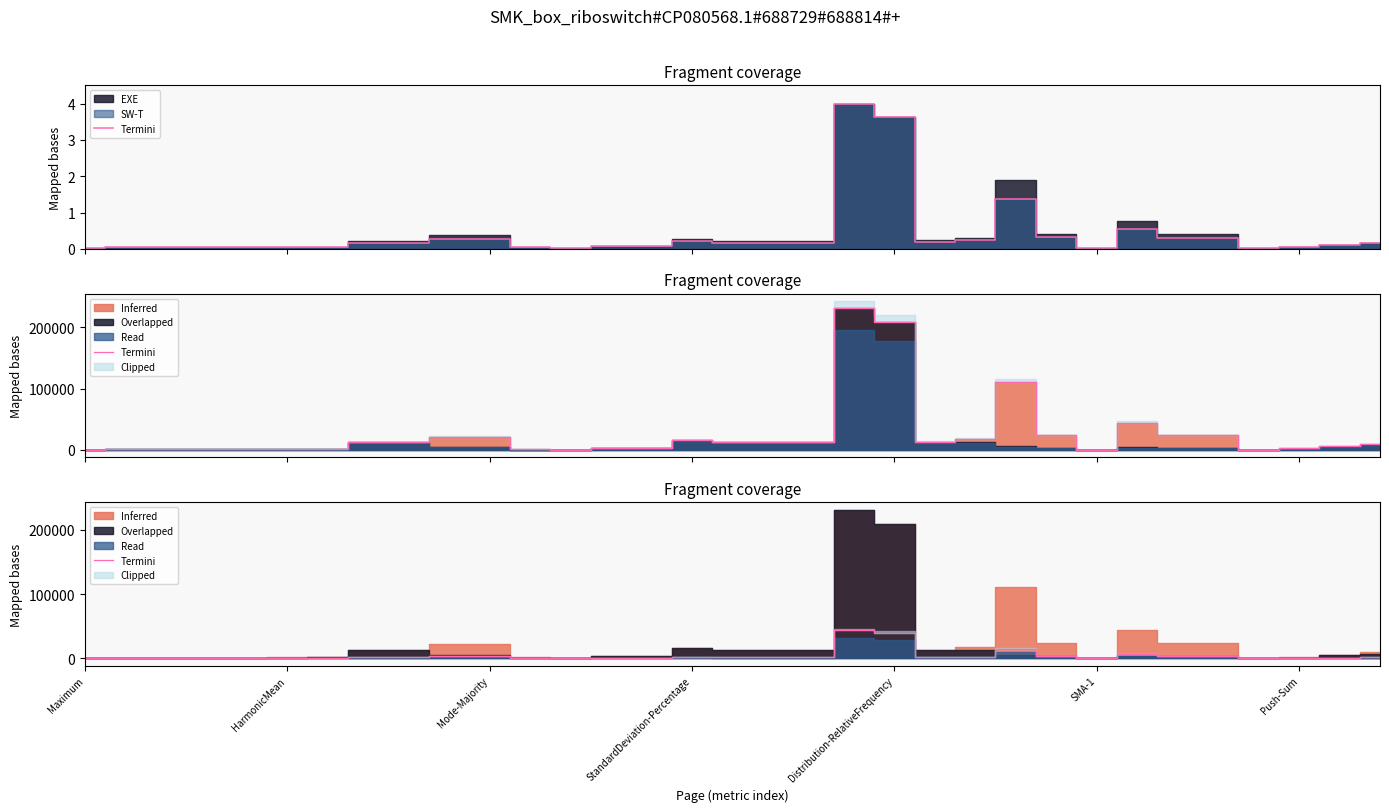

What is the minimum value shown in the chart?

349